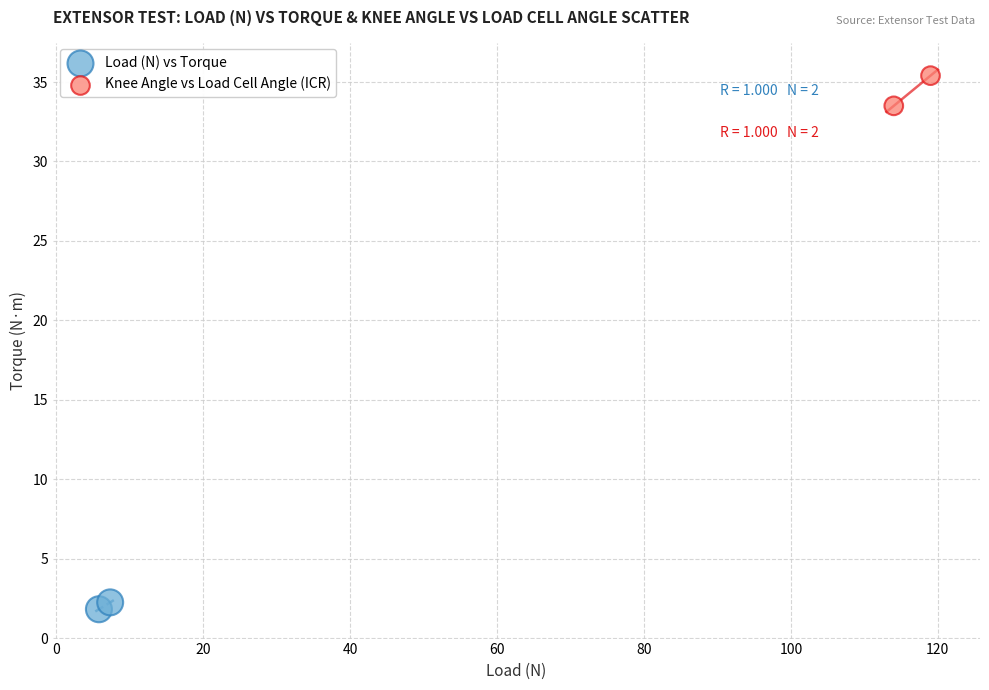

Which series has the widest spread of Y values?

Knee Angle vs Load Cell Angle (ICR)